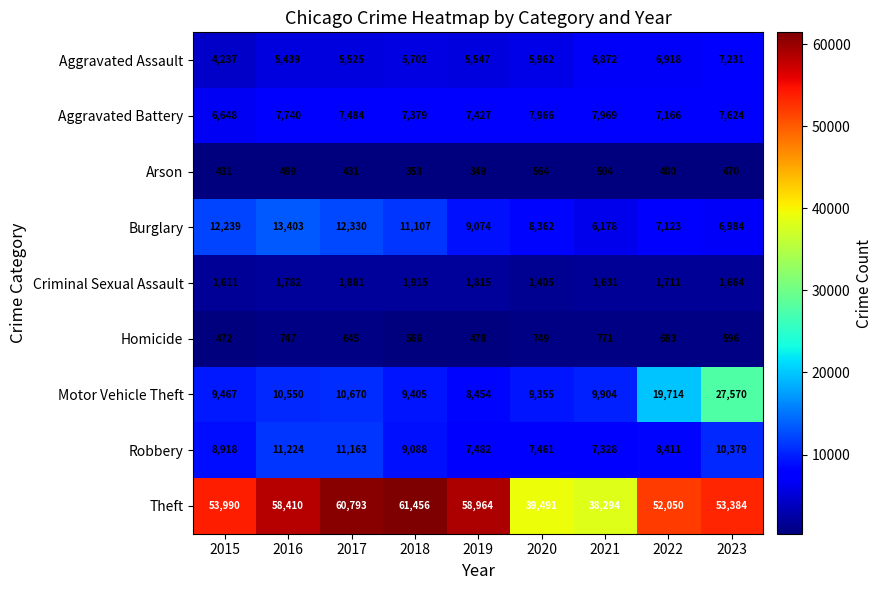

What is the difference between the Criminal Sexual Assault values at 2021 and 2019?

184